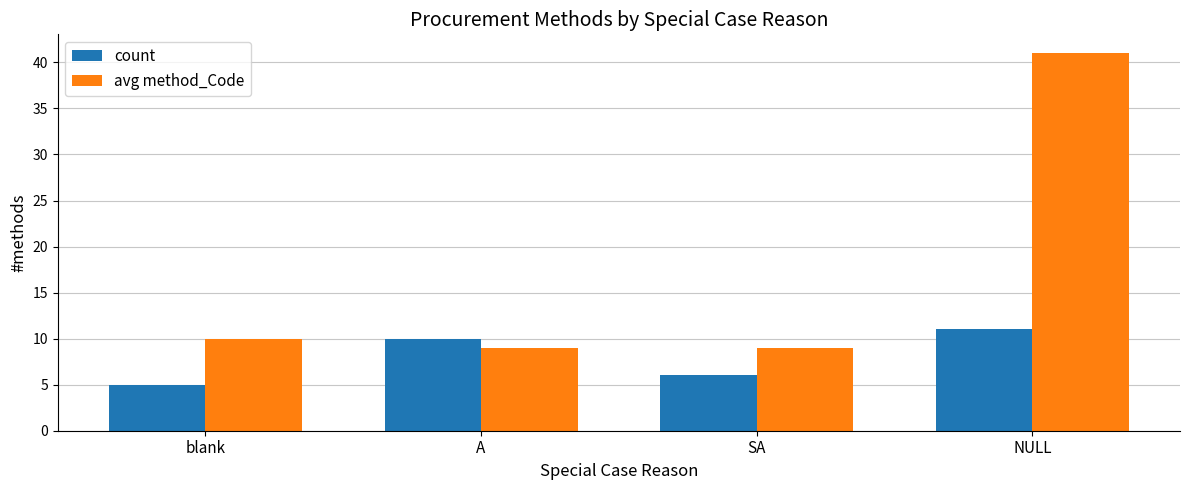

Which category has the highest value in the count series?

NULL